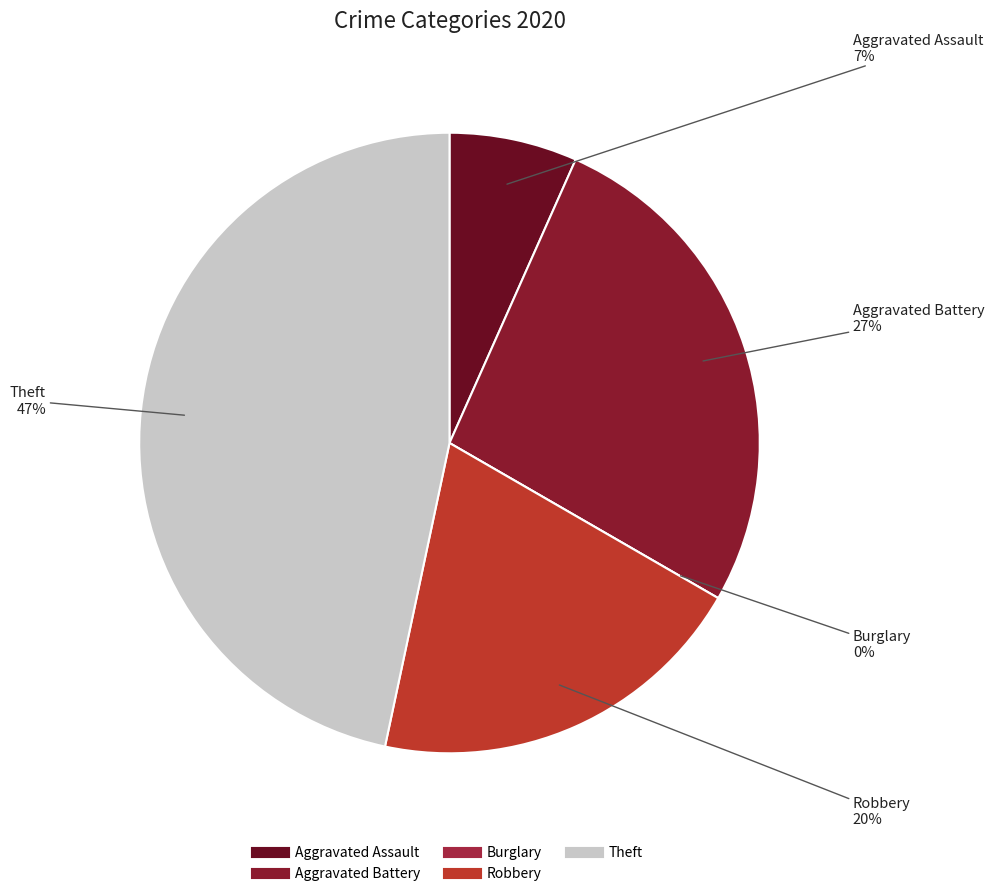

Does any single category account for the majority?

No